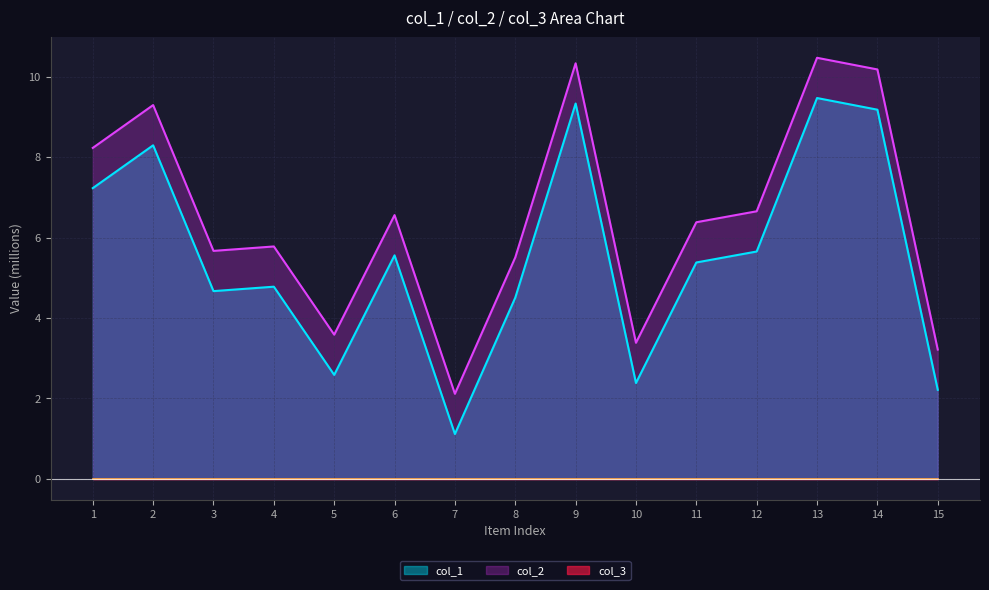

What is the difference between the highest and lowest values at 2?

9.3